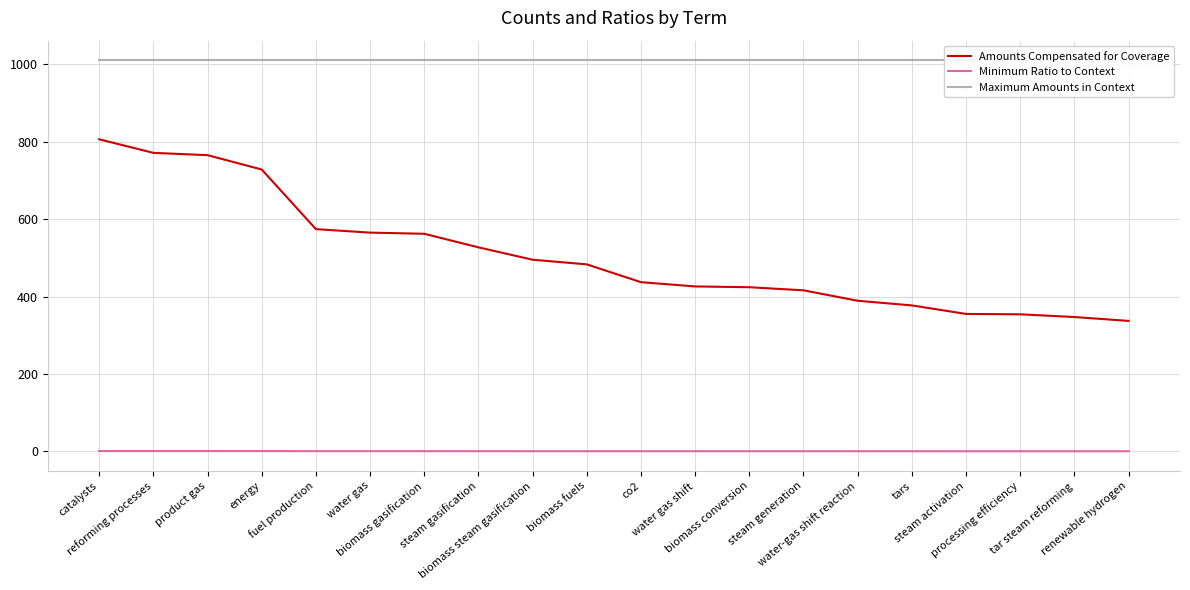

The Maximum Amounts in Context series shows 1515.4 at reforming processes. True or false?

False